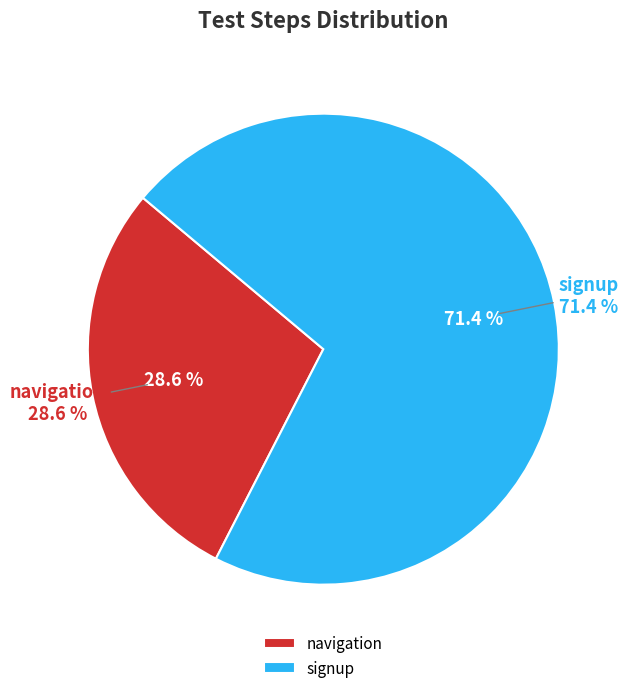

To the nearest percent, what is the difference between the largest and smallest slice percentages?

43%